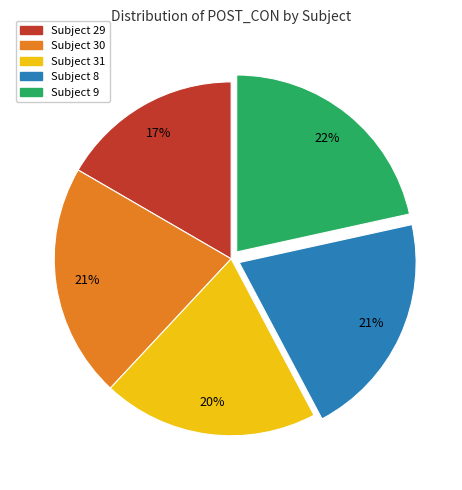

True or false: Subject 30 accounts for 21% of the total.

True